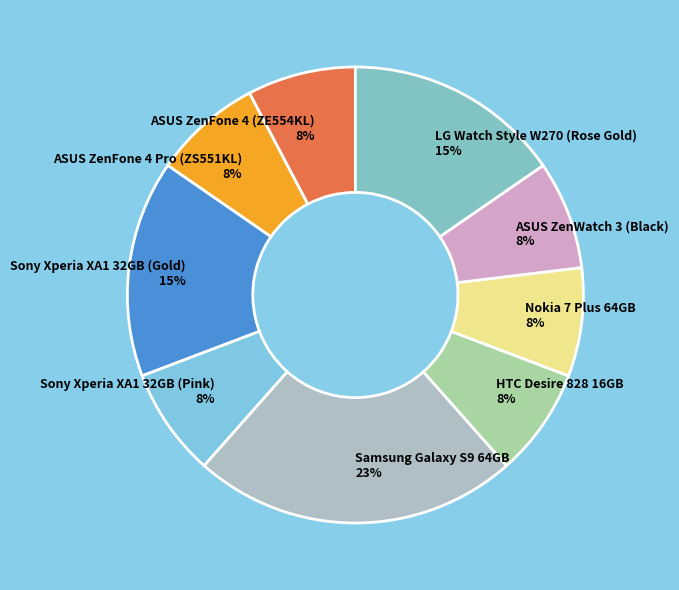

Is it true that Nokia 7 Plus 64GB is 1% of the pie?

False